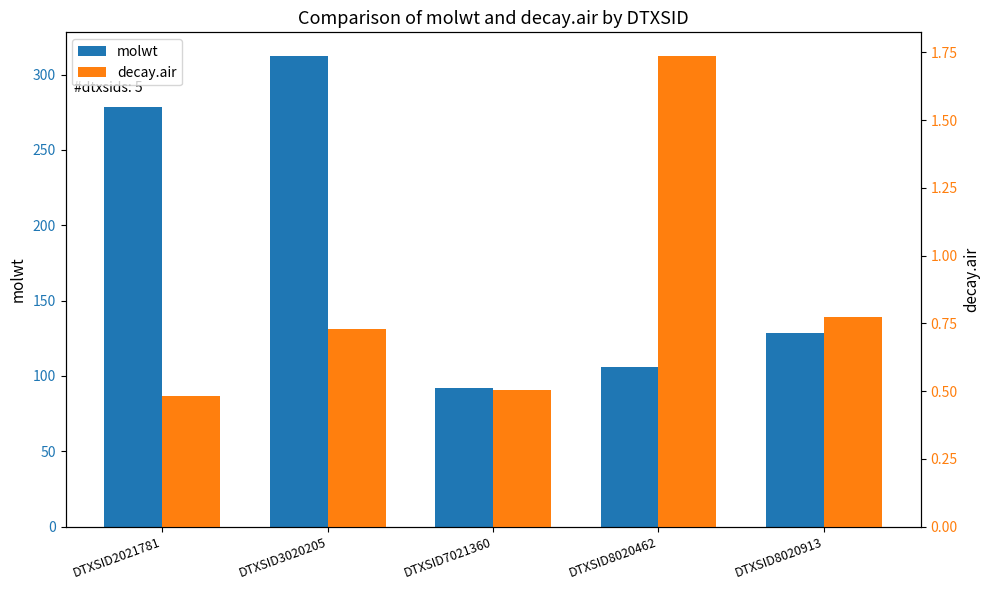

Reading left to right, transcribe all the data shown in this chart.

molwt: DTXSID2021781=278.4	DTXSID3020205=312.4	DTXSID7021360=92.1	DTXSID8020462=106.1	DTXSID8020913=128.2
decay.air: DTXSID2021781=0.5	DTXSID3020205=0.7	DTXSID7021360=0.5	DTXSID8020462=1.7	DTXSID8020913=0.8